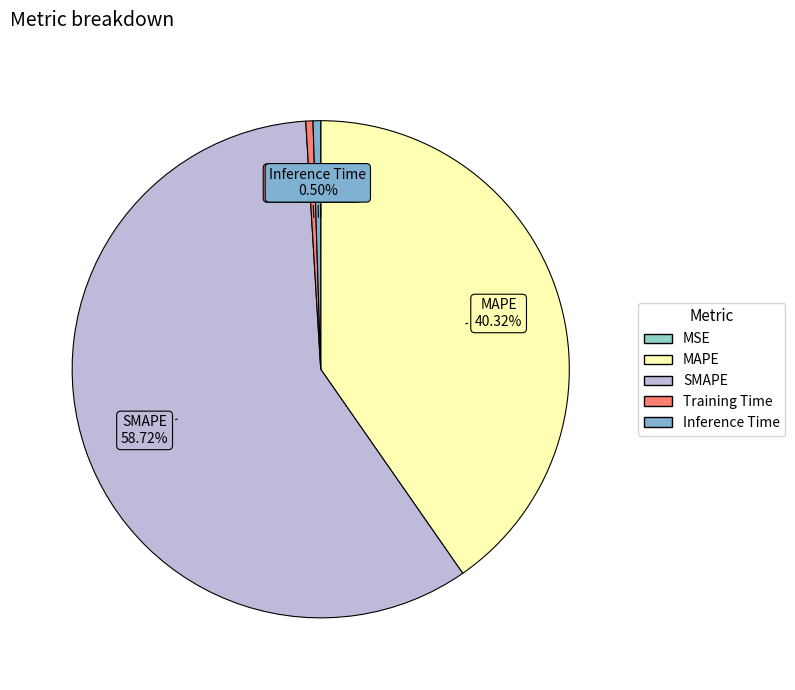

What percentage is the MAPE slice, to the nearest percent?

40%